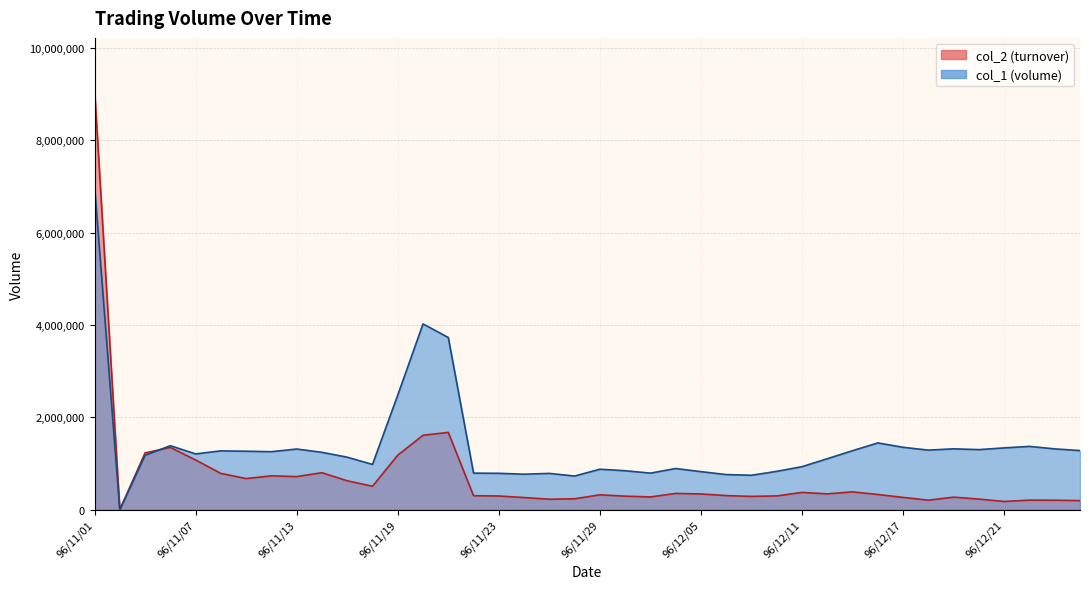

True or false: col_2 has a value of 219410 at 96/11/12.

False